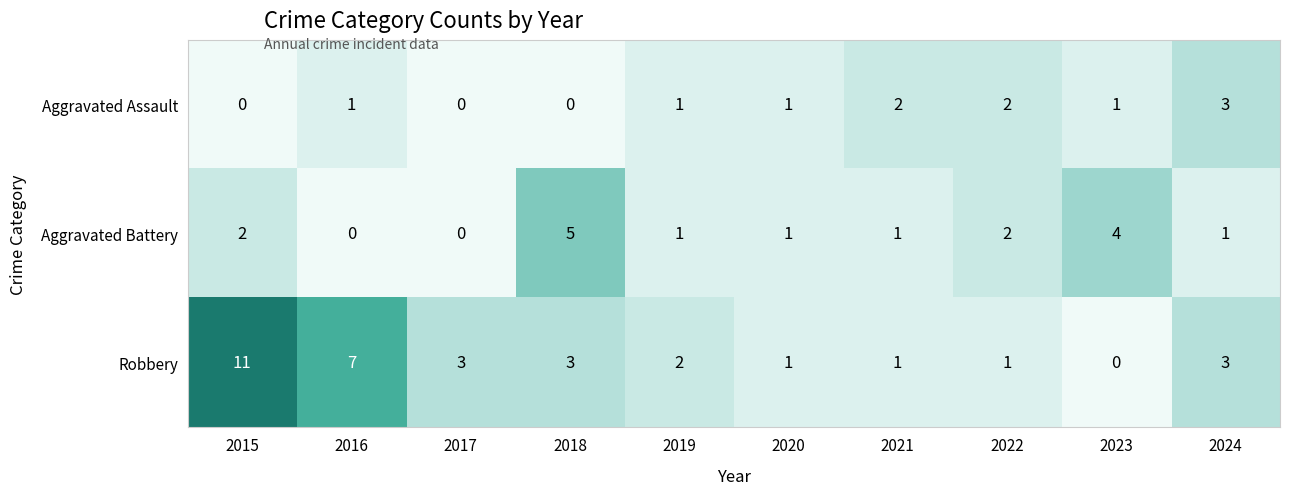

Between 2018 and 2021, which series saw the biggest shift?

Aggravated Battery